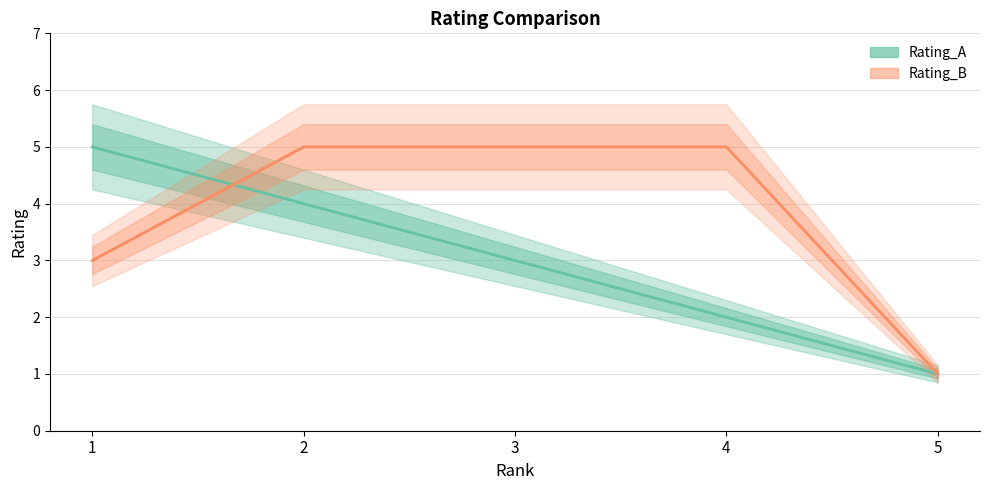

How many lines are shown in the chart?

2